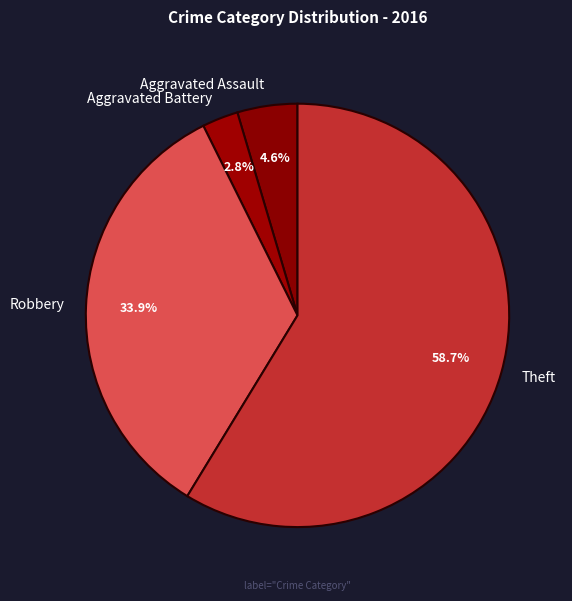

Do Aggravated Battery and Robbery together represent more than half of the pie?

No